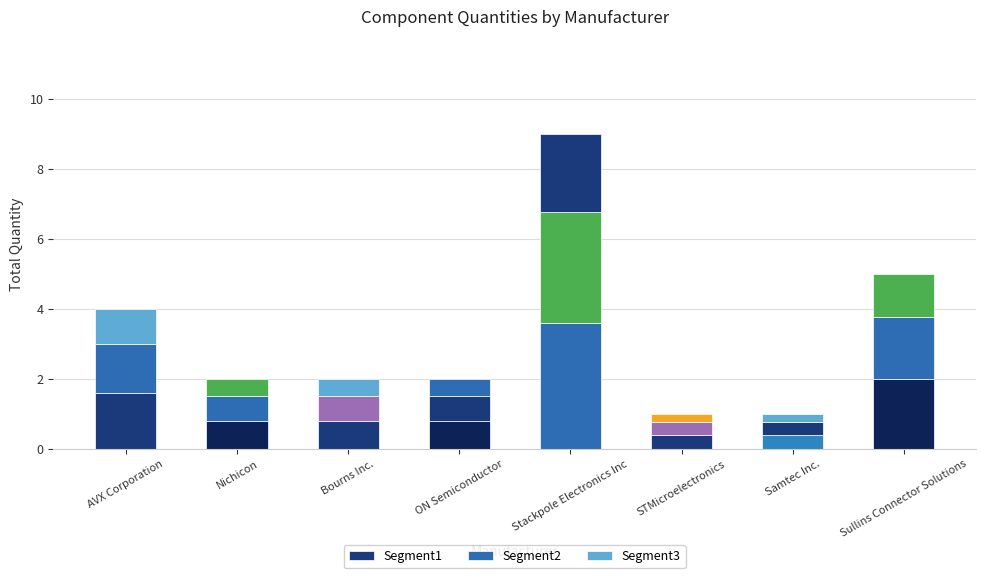

List the series in order of their overall mean, highest first.

Segment1, Segment2, Segment3